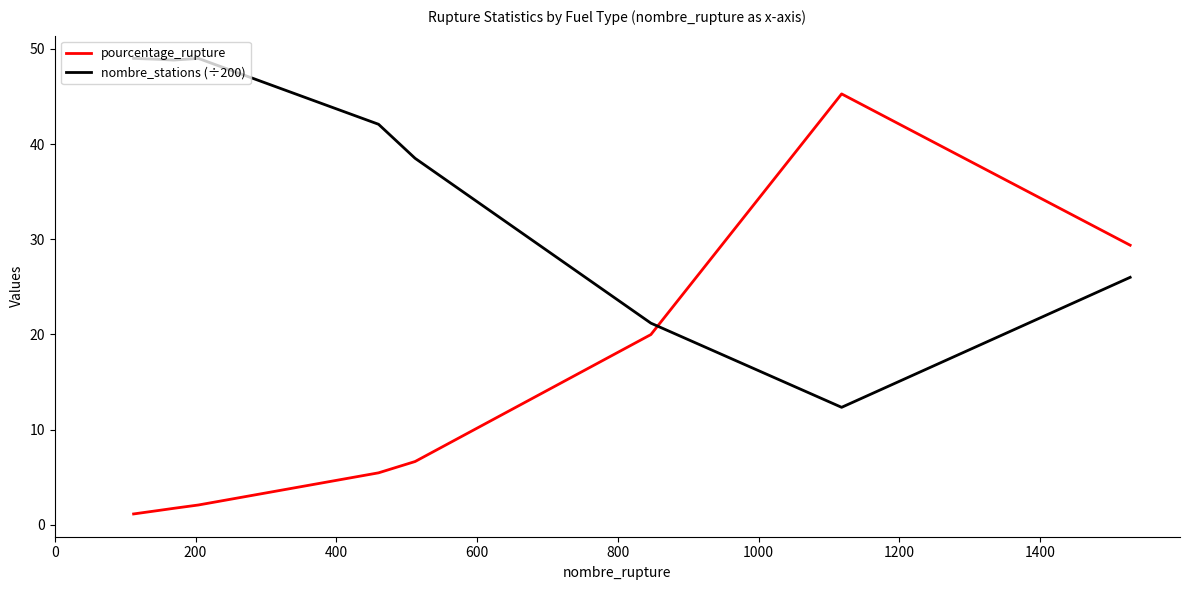

Which series has the largest total across all categories?

nombre_stations (÷200)